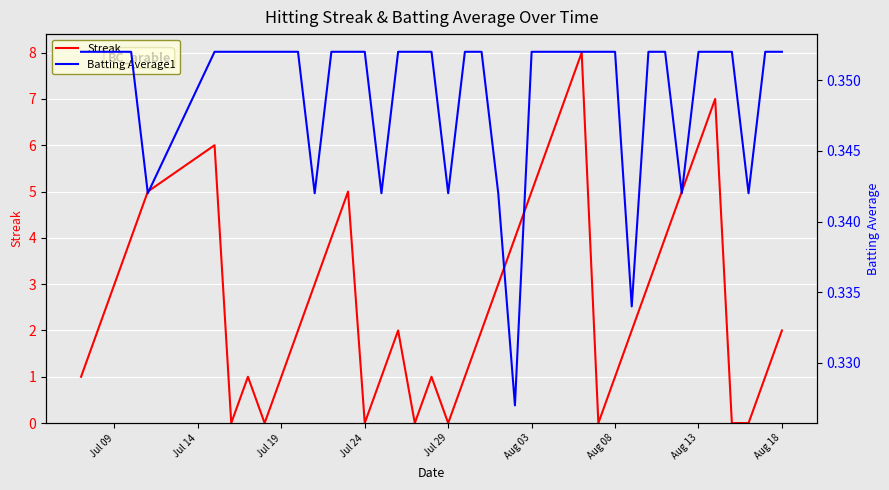

How many distinct data groups are displayed?

2